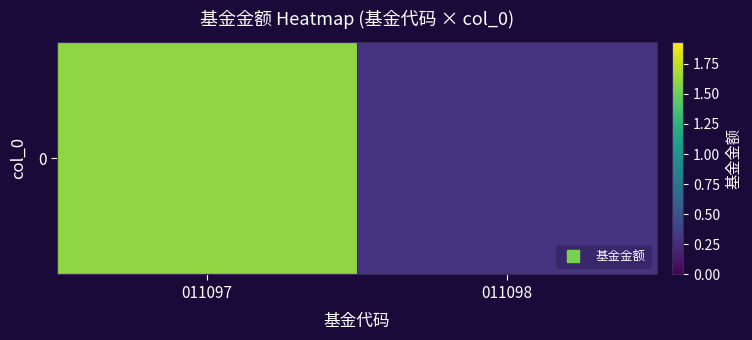

How many data points are less than 1?

1